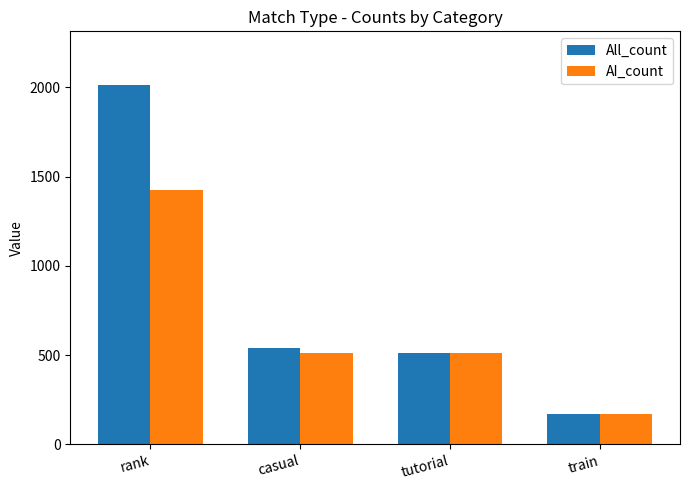

How many distinct data groups are displayed?

2